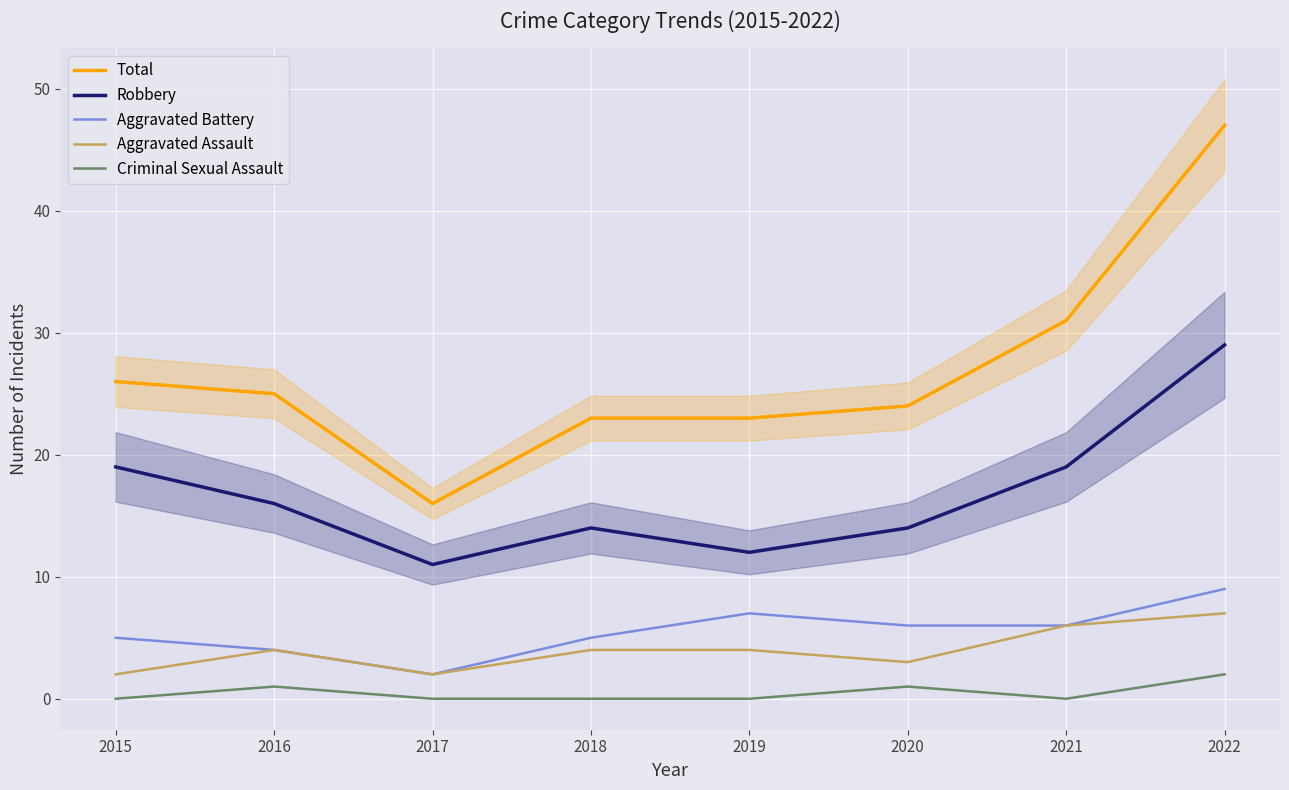

Count the Robbery values in the range 14 to 19.

5